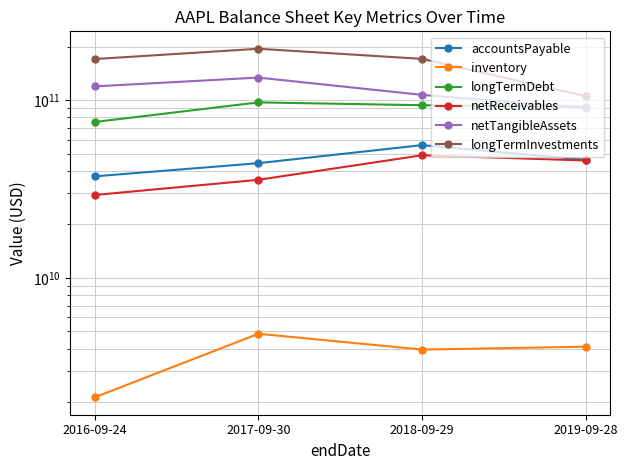

How many values in the netTangibleAssets series exceed 119629000000?

1